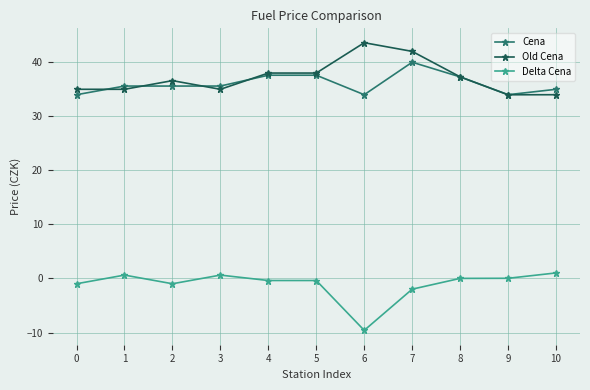

True or false: Delta Cena has more than 1 interior local peaks.

True